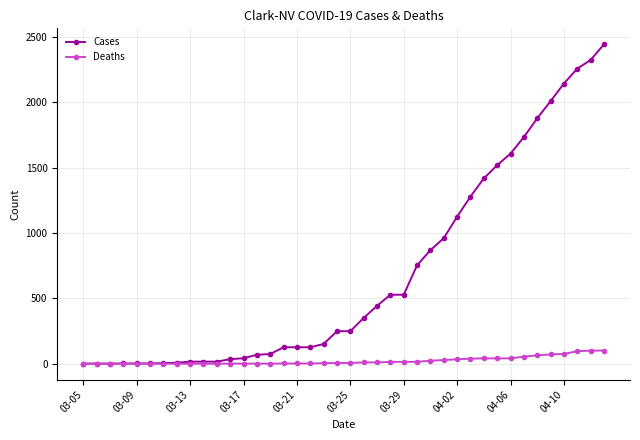

What is the highest value of the Deaths series?

101